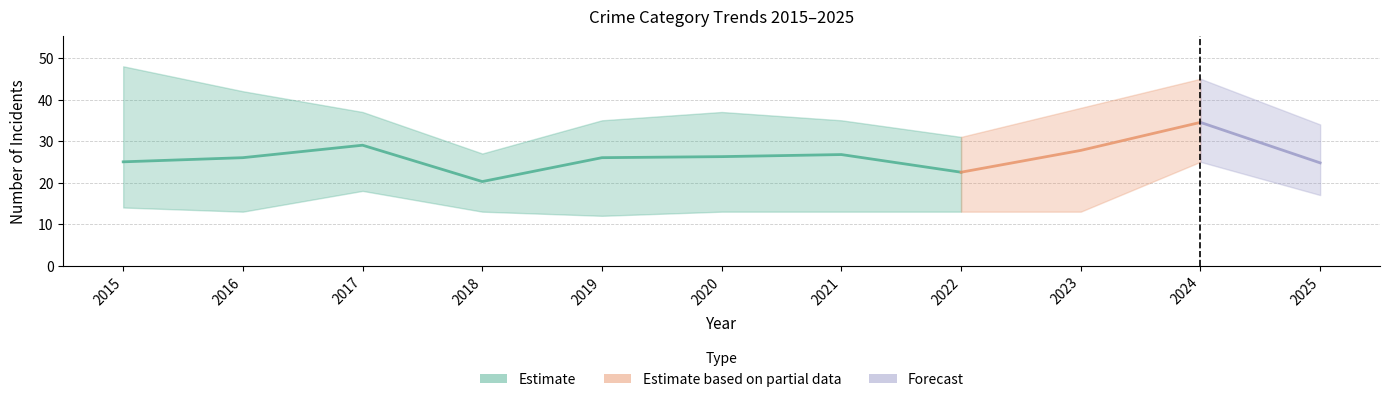

What is the value of the Aggravated Battery point at the 9th from the left?

28